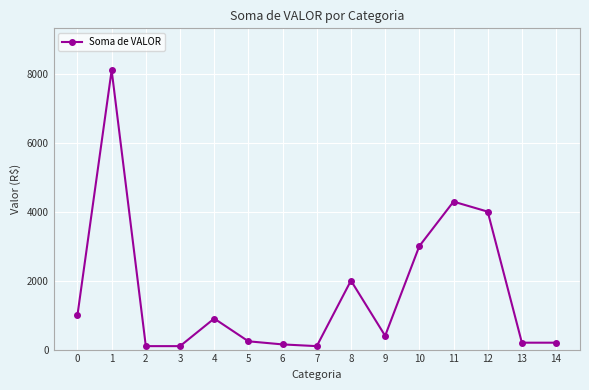

What is the difference between the values at 6 and 8?

1850